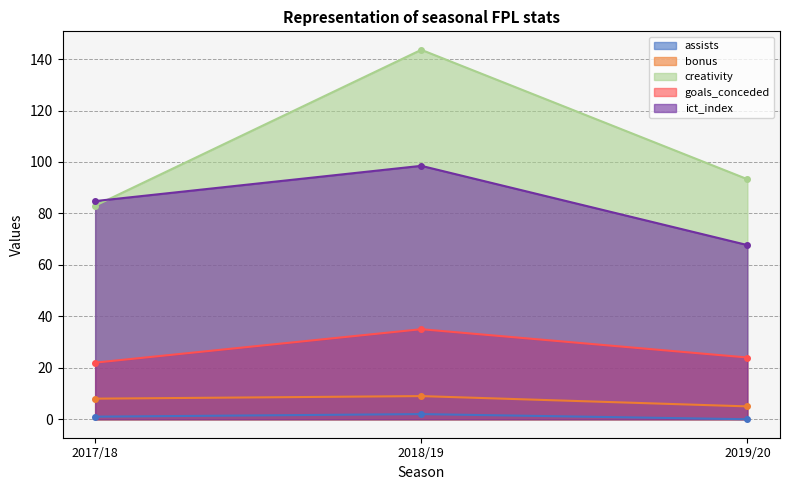

Which has a higher value, 2019/20 or 2018/19?

2018/19